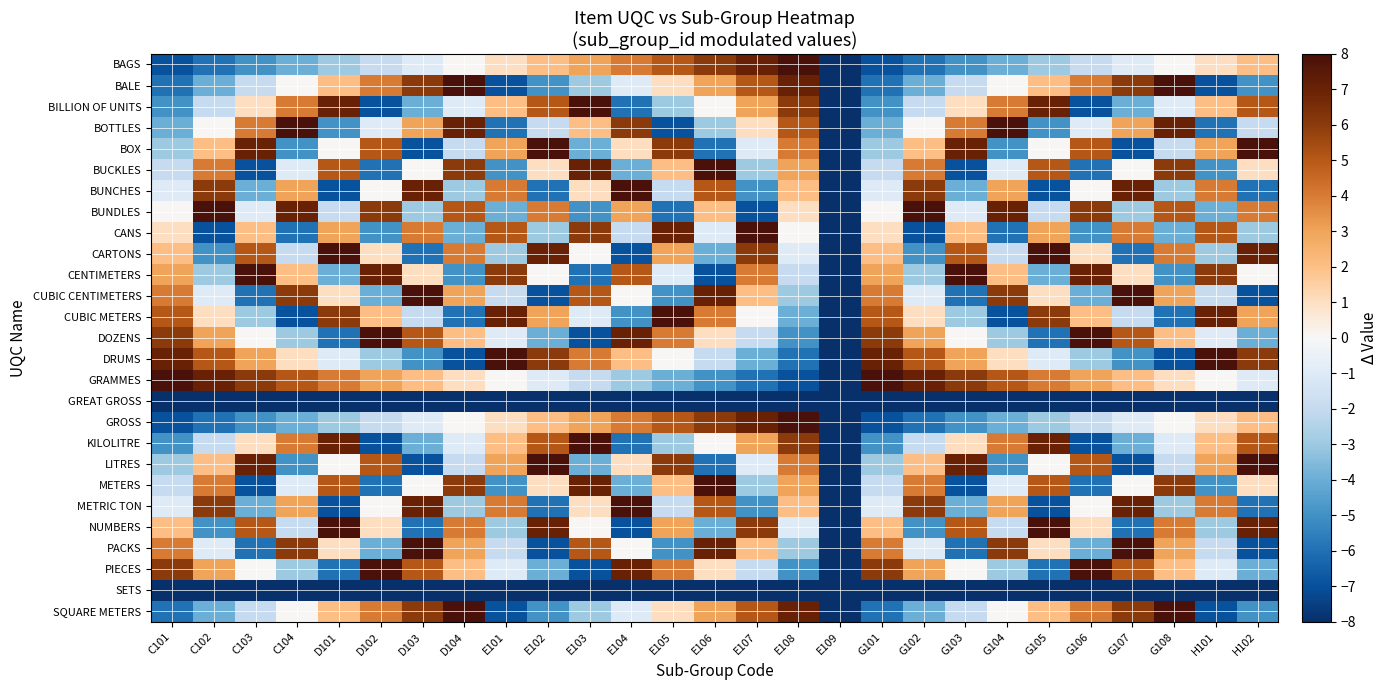

At G105, list the series in order from smallest to largest.

GREAT GROSS, SETS, BUNCHES, METRIC TON, DOZENS, PIECES, BOTTLES, CENTIMETERS, BAGS, GROSS, BUNDLES, DRUMS, BOX, LITRES, CUBIC CENTIMETERS, PACKS, BALE, SQUARE METERS, CANS, GRAMMES, BUCKLES, METERS, CUBIC METERS, BILLION OF UNITS, KILOLITRE, CARTONS, NUMBERS